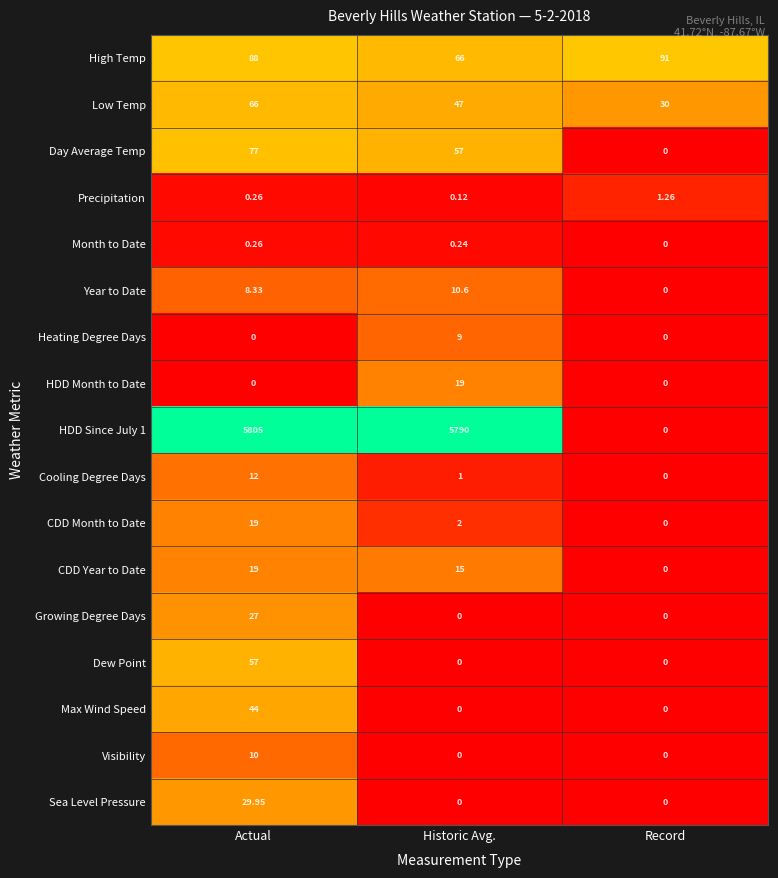

At which label does Month to Date reach its minimum?

Record